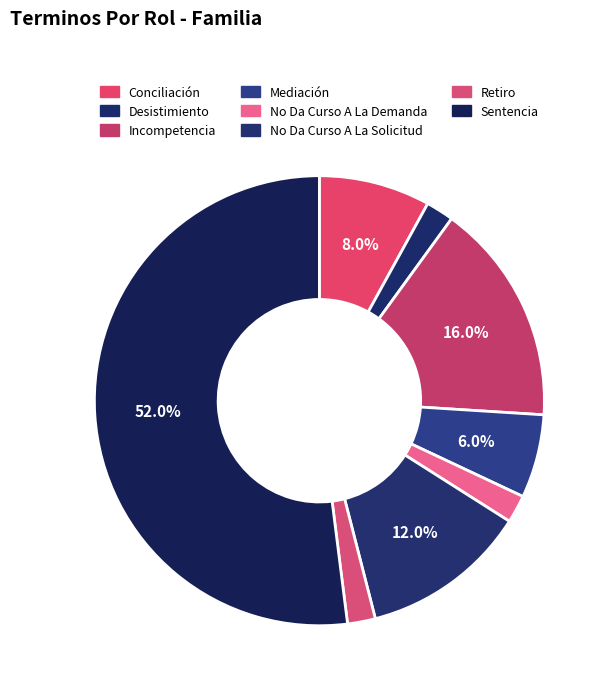

Which category has the smallest portion of the pie?

Desistimiento